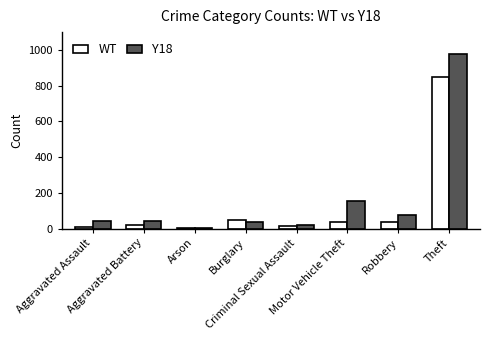

Where does the Y18 series first go above 44?

Motor Vehicle Theft